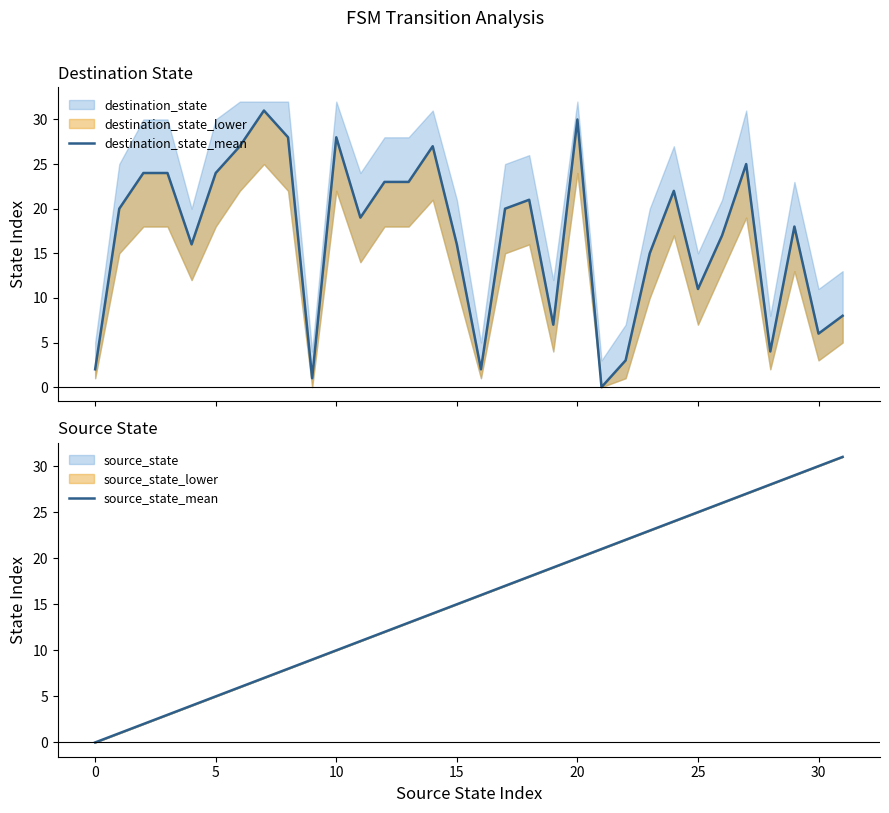

True or false: source_state_mean has a value of 25 at 25.

True